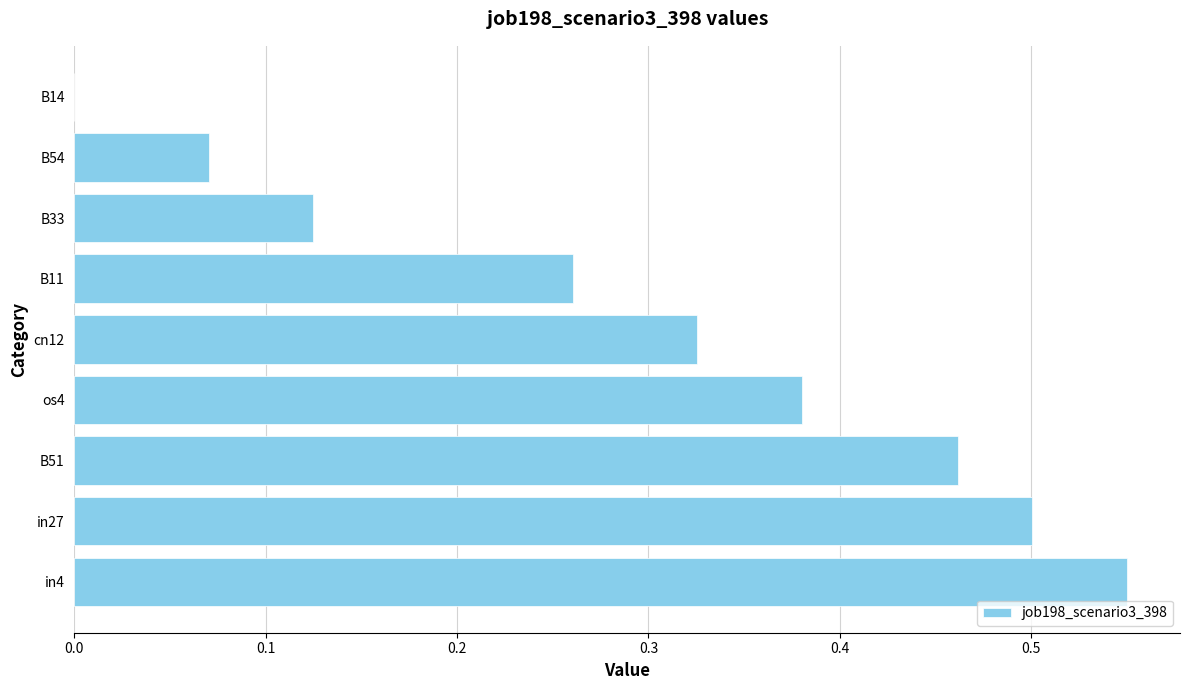

Count the values in the range 0 to 1.

9